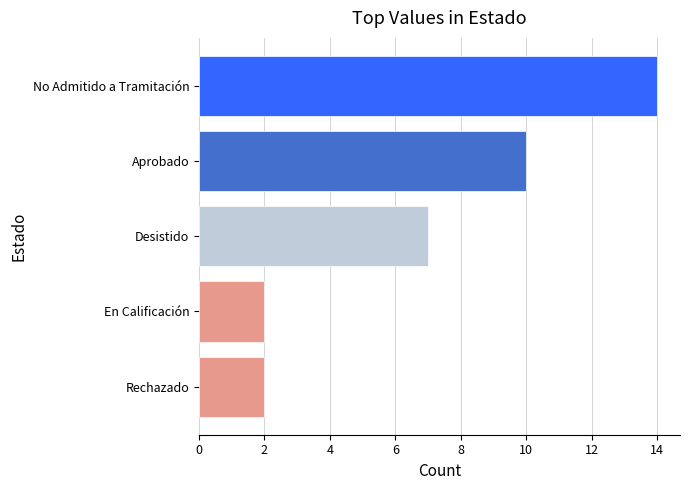

Where is the data nearest to the value 8?

Desistido